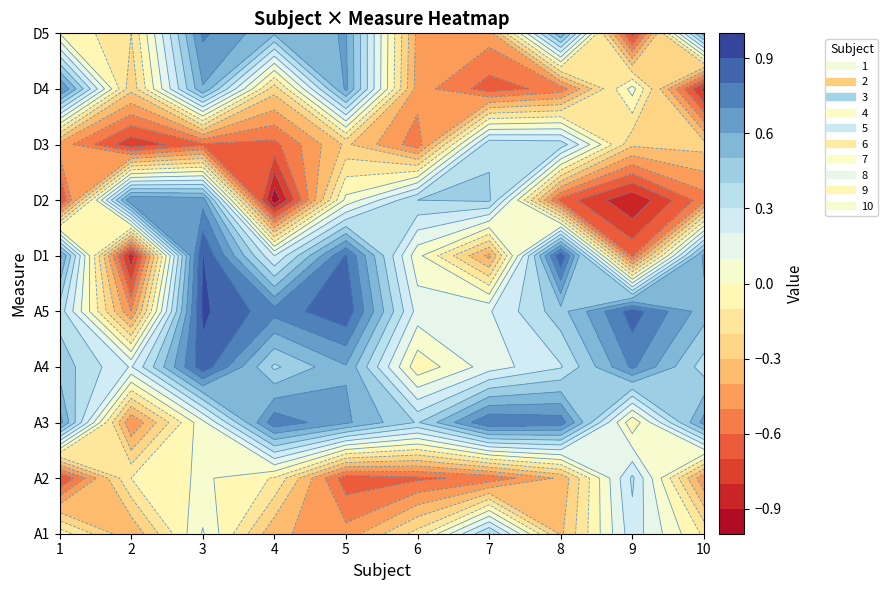

What is the maximum value shown in the chart?

0.9